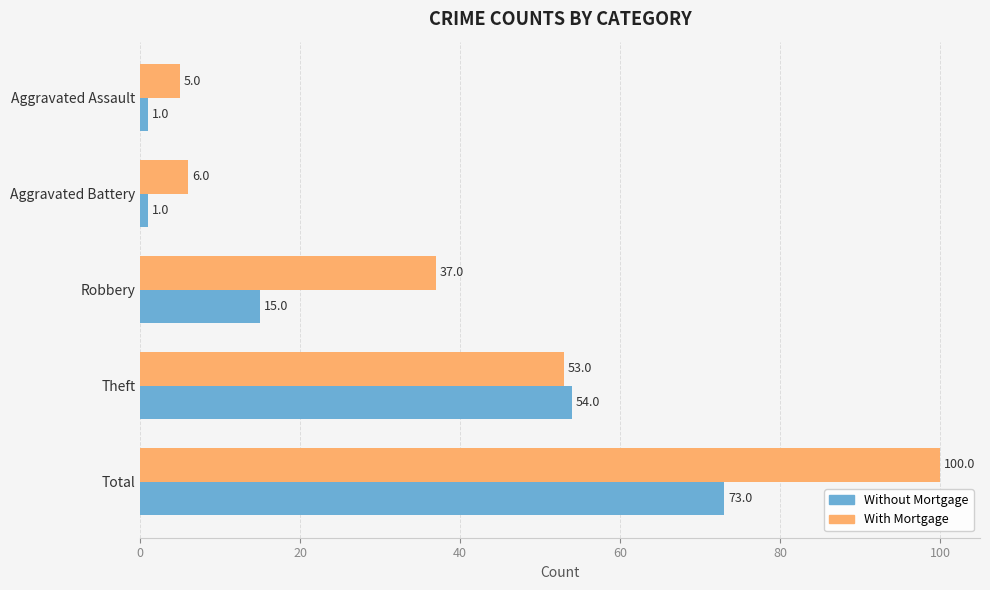

True or false: With Mortgage has a value of 21 at Theft.

False